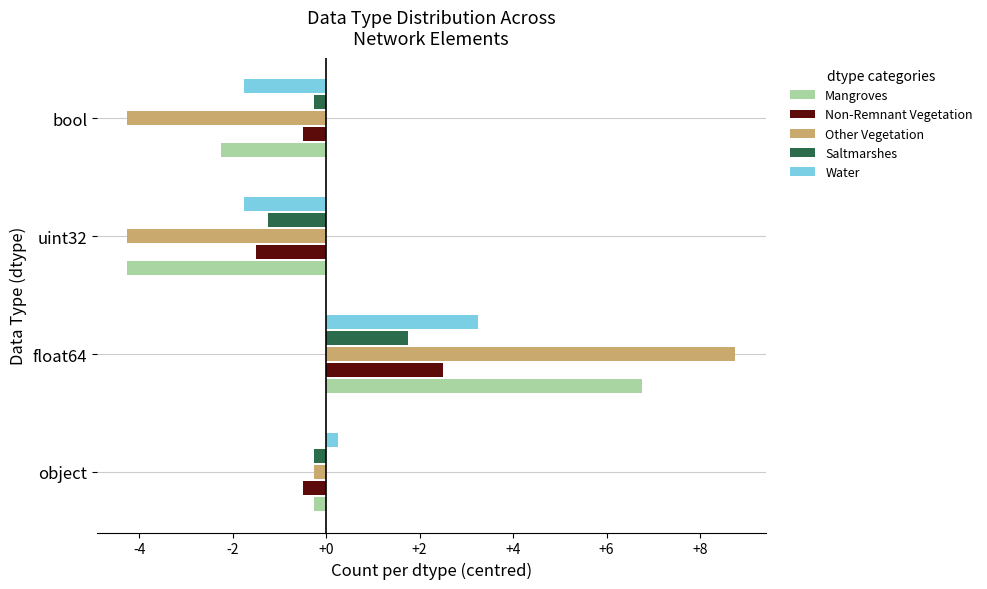

The Other Vegetation series shows -2.6 at bool. True or false?

False